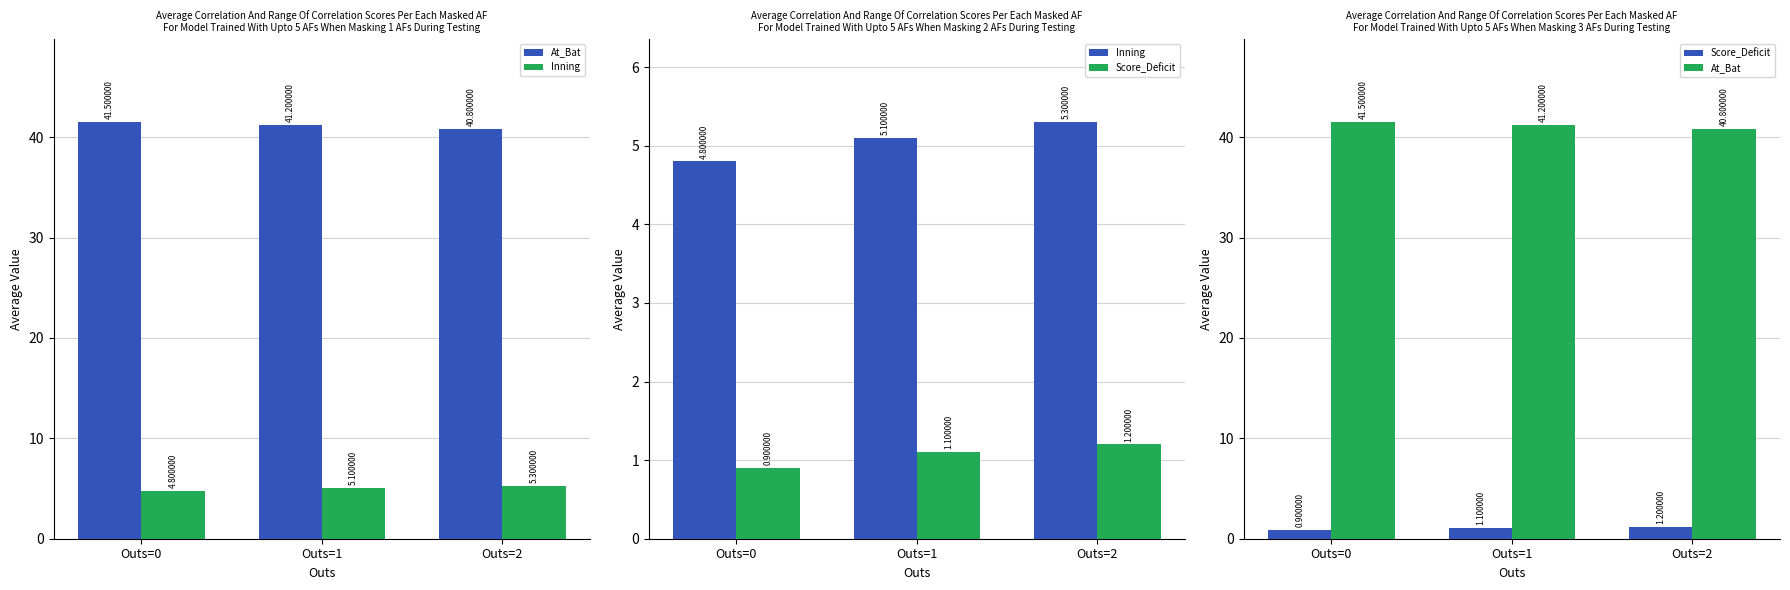

What are all the series names shown in the legend?

At_Bat, Inning, Score_Deficit